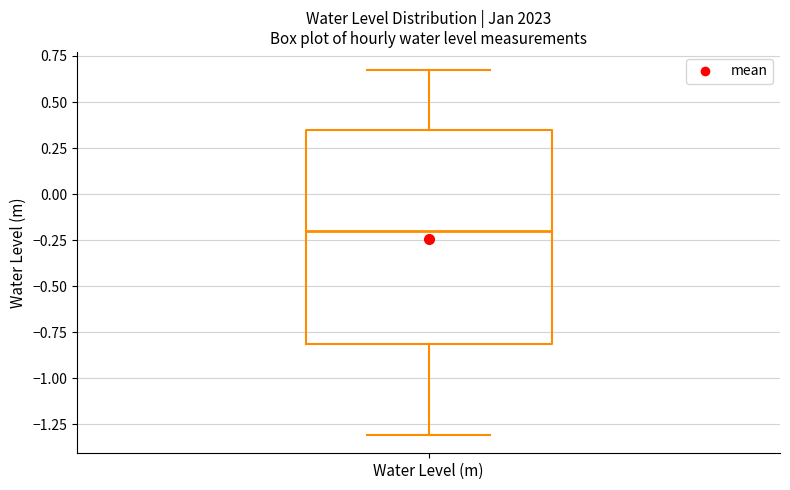

Transcribe this box plot: give where the median line is, the range the box spans, and where the two whiskers end, as read against the y-axis. The values are not printed on the chart, so give them approximately, as read against the axis.

median -0.20, box -0.80 to 0.35, whiskers -1.30 to 0.65